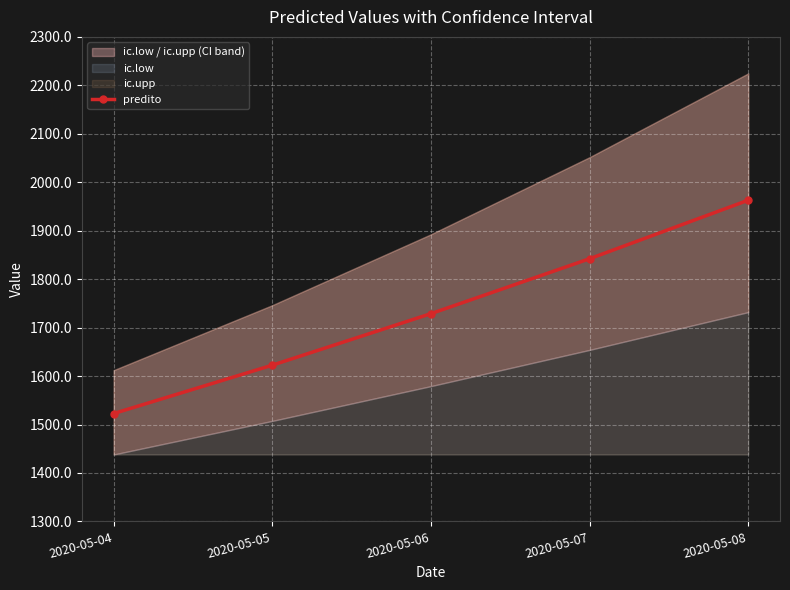

What is the approximate value at 2020-05-07?

1842.2